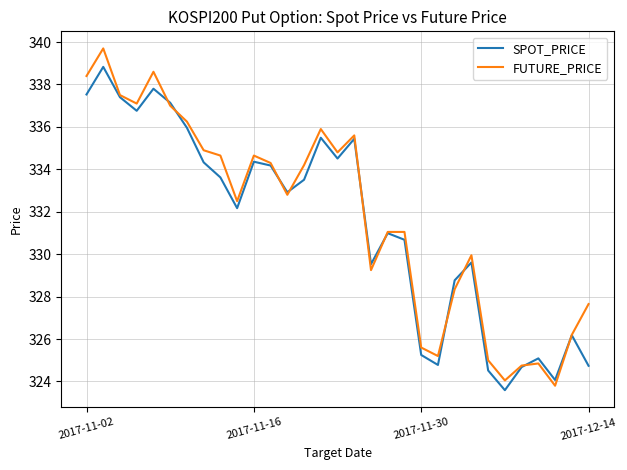

What is the lowest value of the FUTURE_PRICE series?

323.8